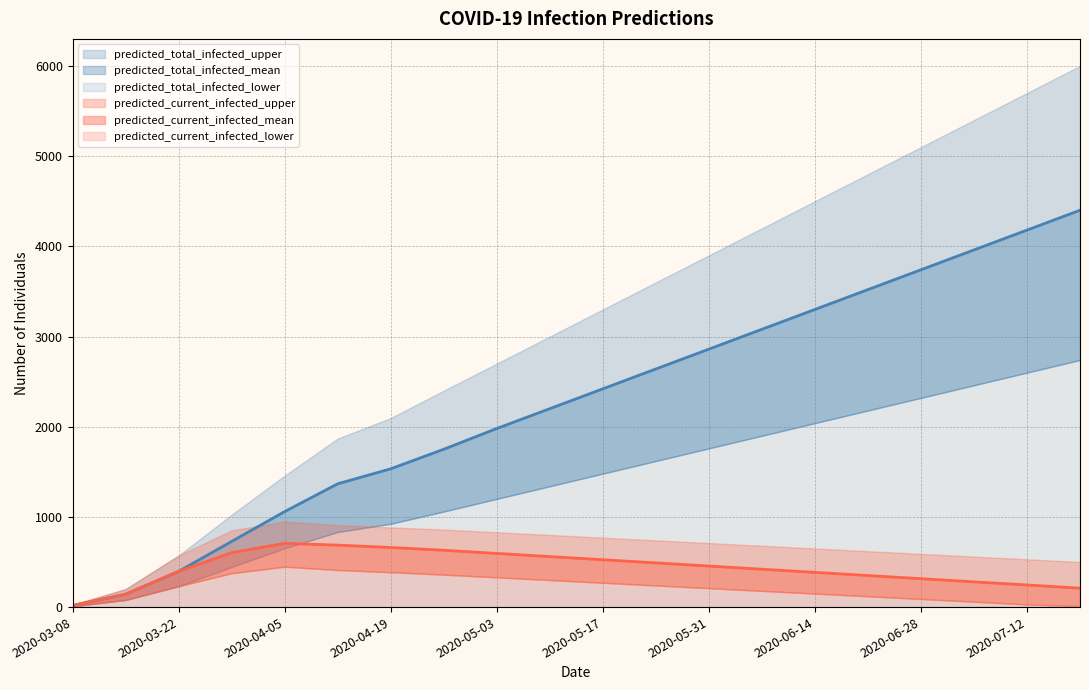

What is the sum of all predicted_current_infected_mean values?

8675